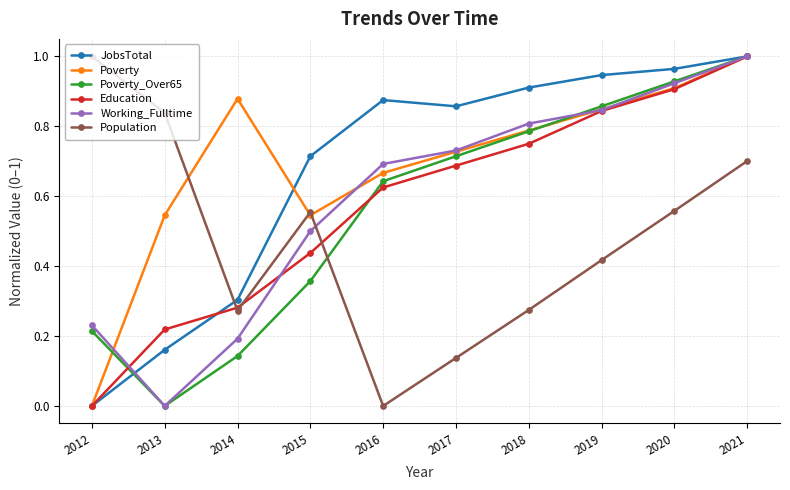

How many data points does each series have?

10